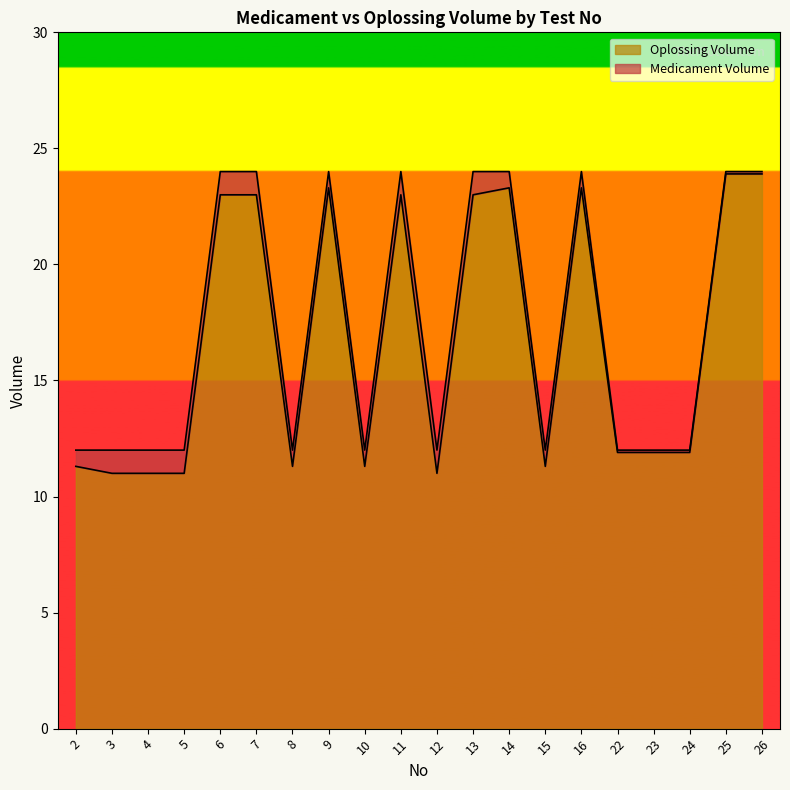

What is the change in value from 3 to 8?

+0.3